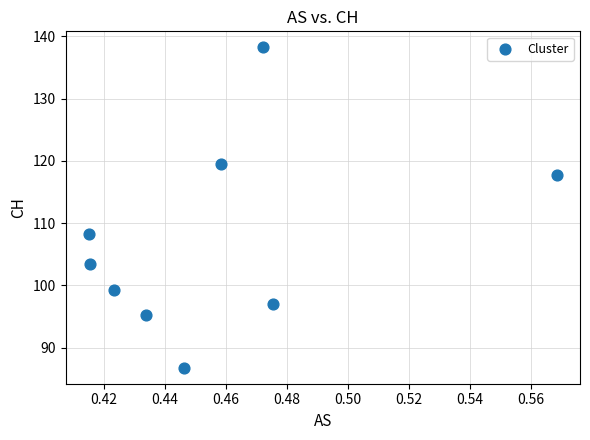

What is the range of Y values (max minus min)?

51.5